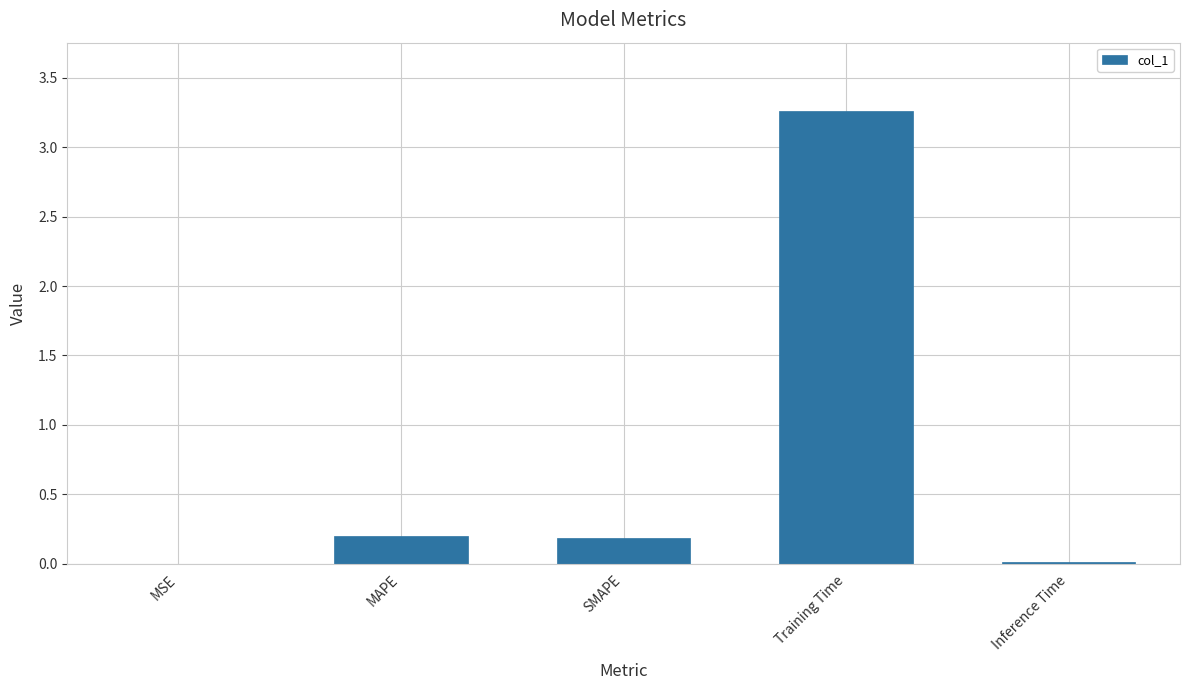

What is the sum of all values?

3.7